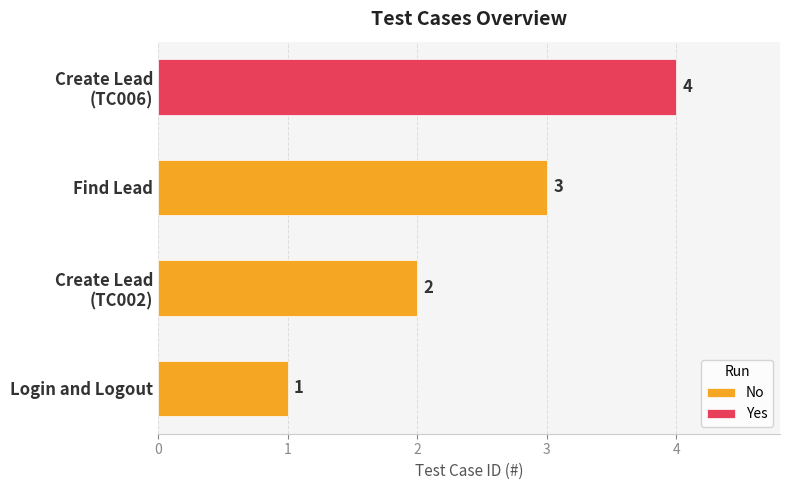

The value of No at Find Lead is 3. True or false?

True